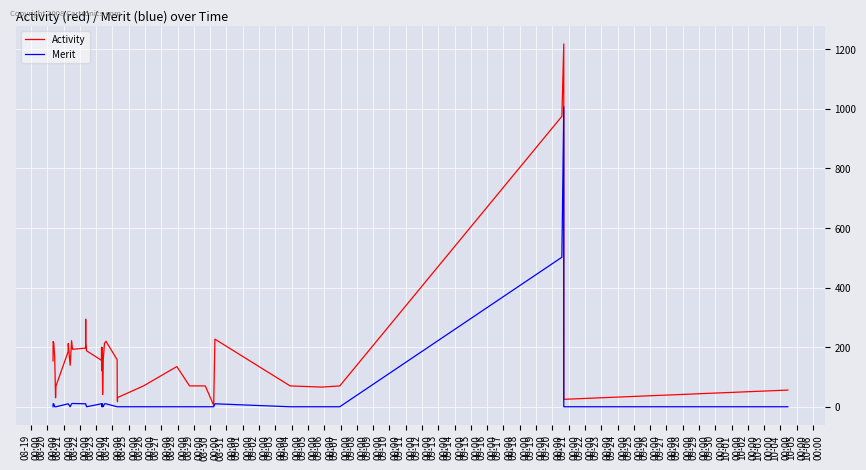

Which series has the largest range (max minus min)?

Activity